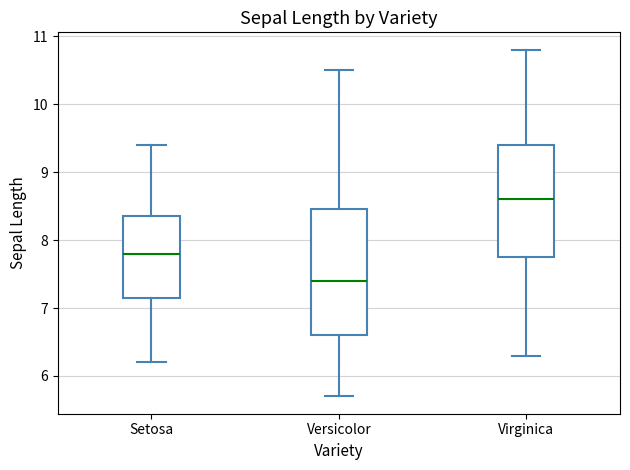

Which box's median line is the lowest?

Versicolor